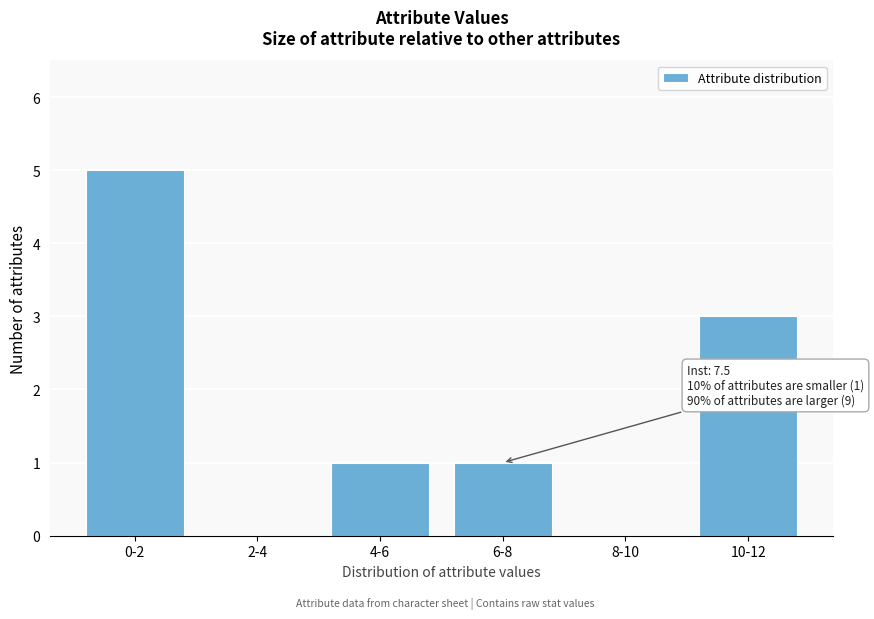

Reading left to right, extract all data points from this chart.

0-2=5	2-4=0	4-6=1	6-8=1	8-10=0	10-12=3